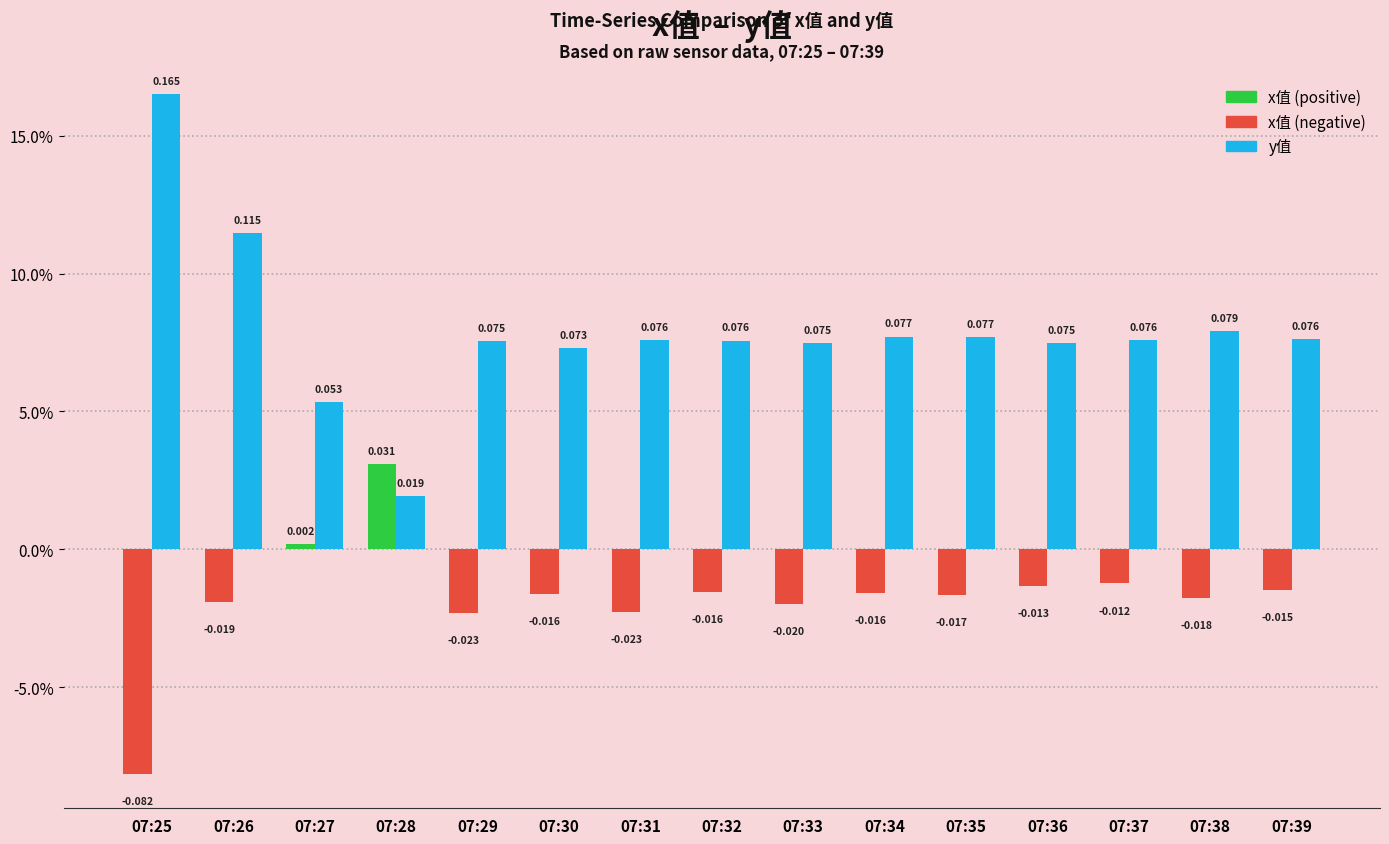

Between 07:27 and 07:28, which is larger?

07:27